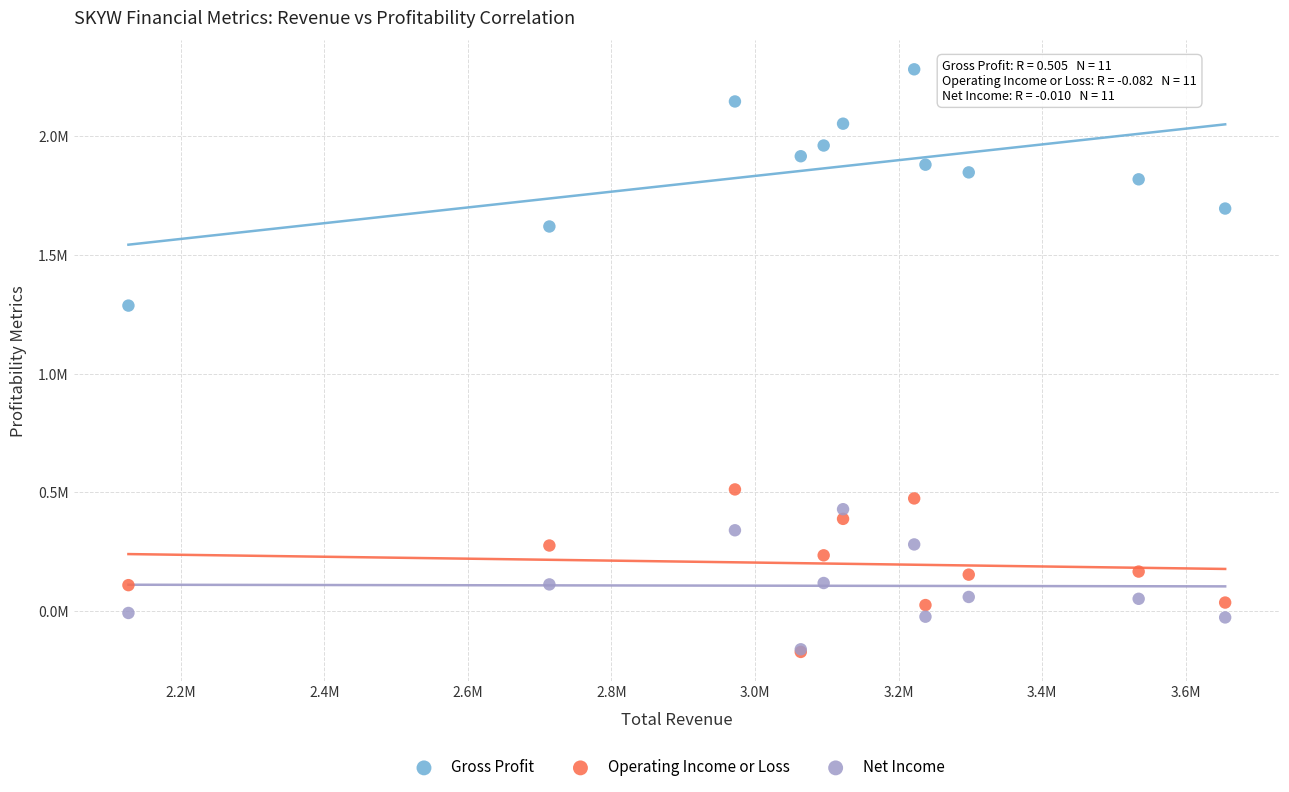

Which series has the widest spread of Y values?

Gross Profit